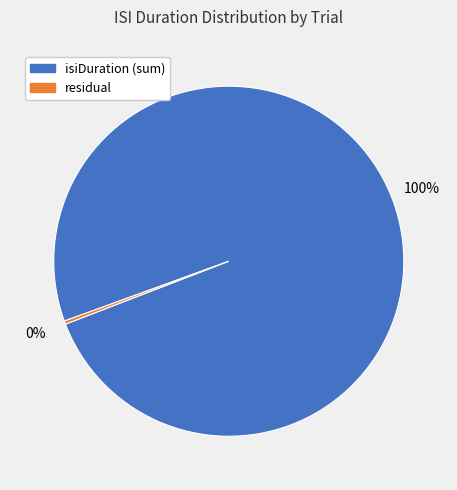

Is there any slice that represents more than half of the pie?

Yes